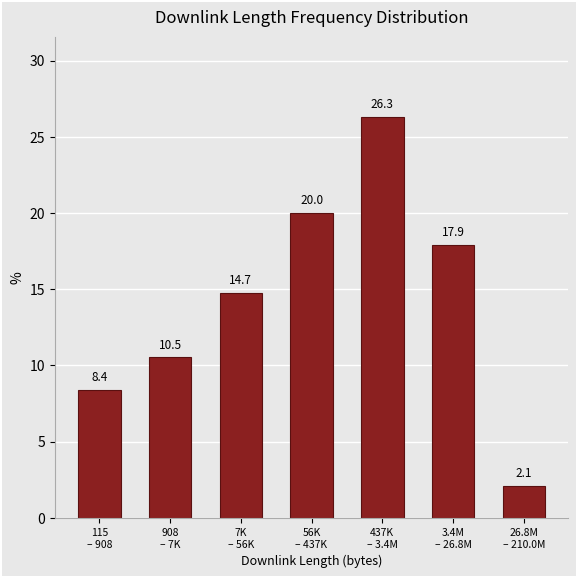

Reading right to left, extract all data points from this chart.

2.1	17.9	26.3	20.0	14.7	10.5	8.4